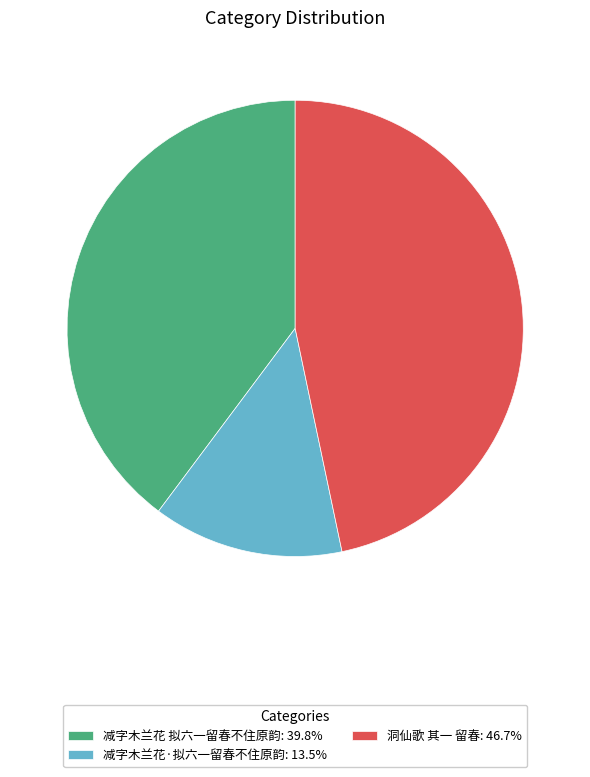

Is the sum of 洞仙歌 其一 留春 and 减字木兰花 拟六一留春不住原韵 greater than half?

Yes